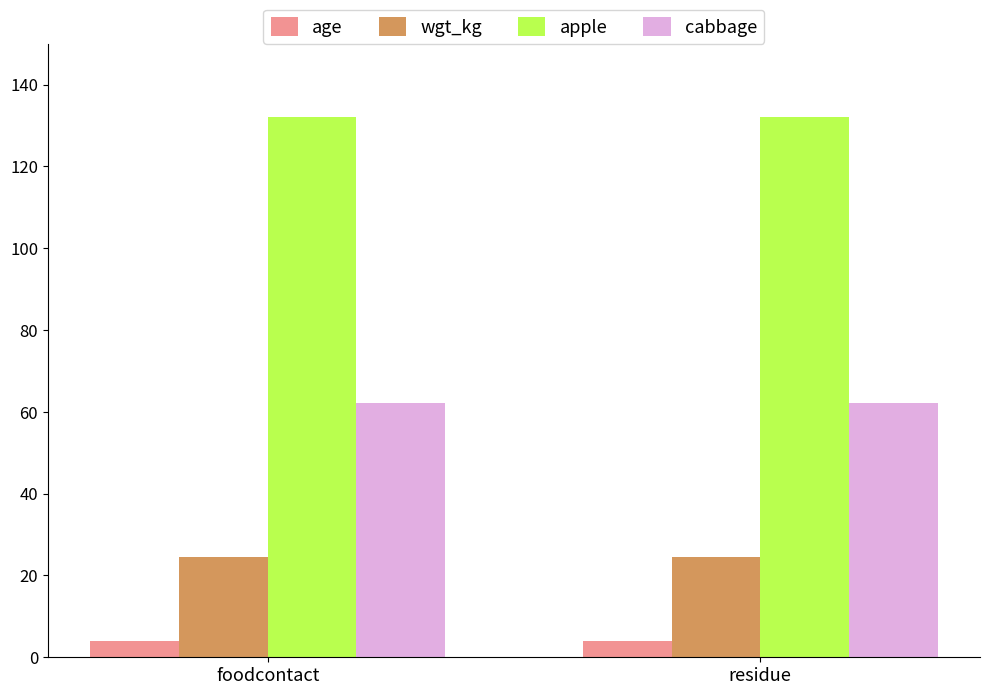

Are the bars grouped side by side (vs. stacked)?

Yes